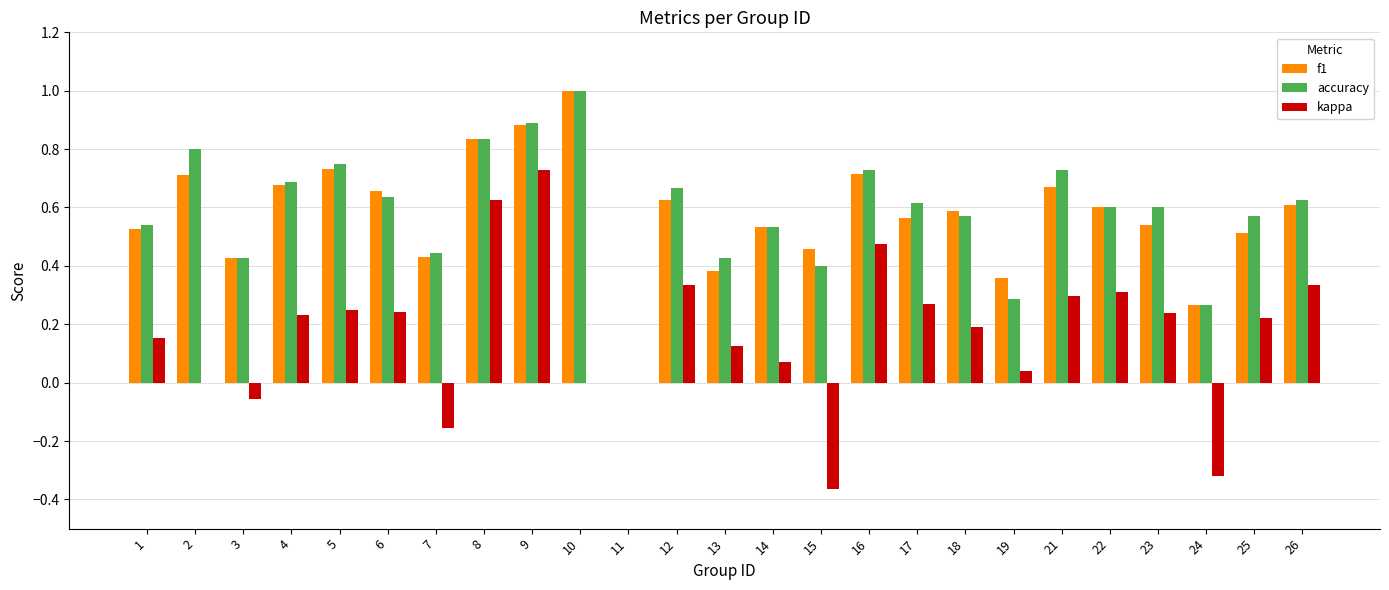

What is the sum of all accuracy values?

14.6